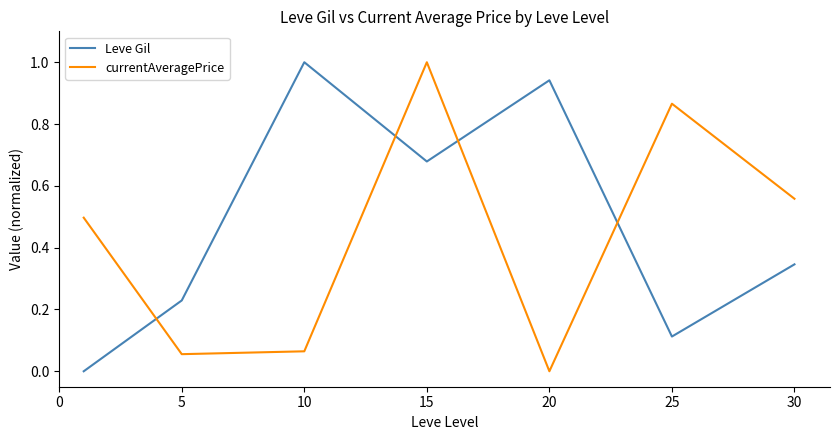

How many categories are shown in the chart?

7